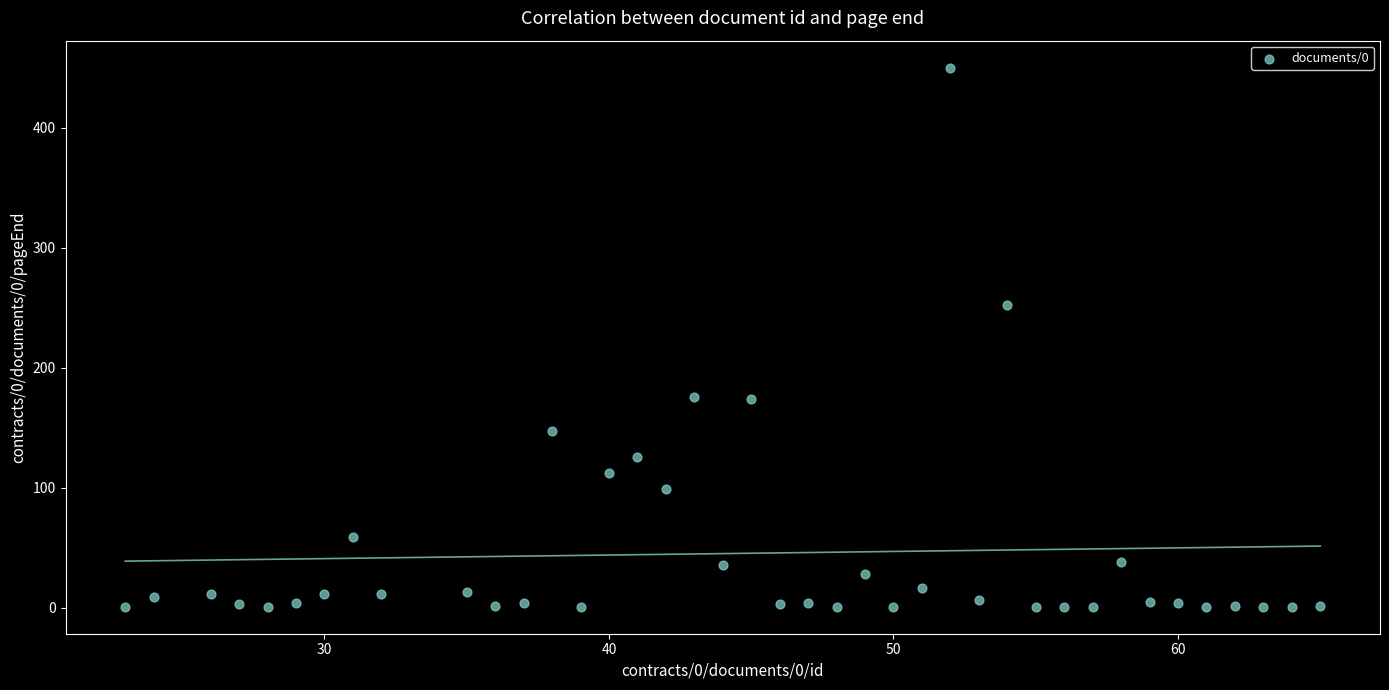

What Y value in the scatter plot is closest to 225?

252